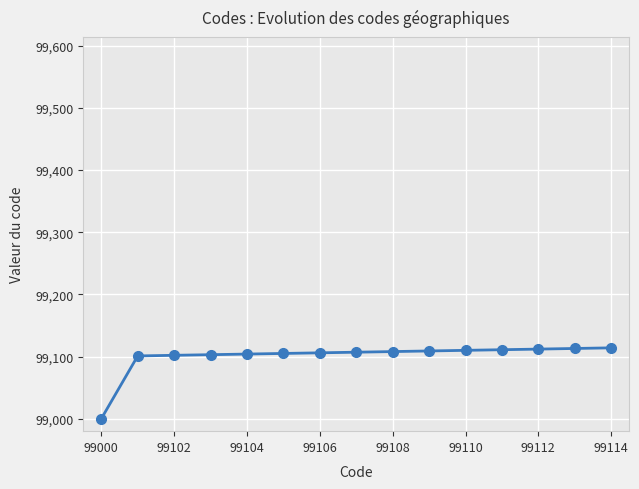

How many distinct data groups are displayed?

1